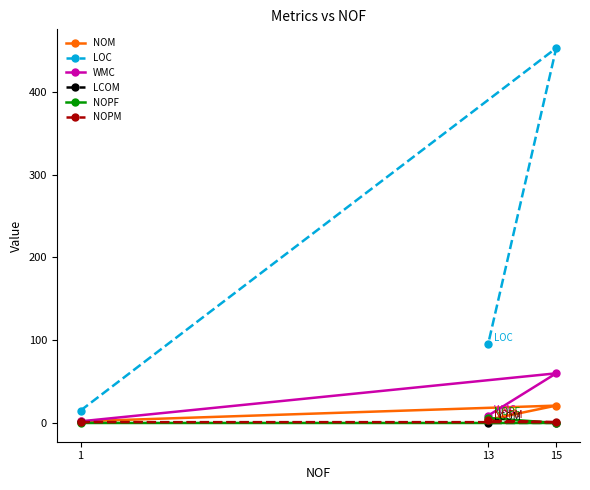

How many series are shown in this chart?

6